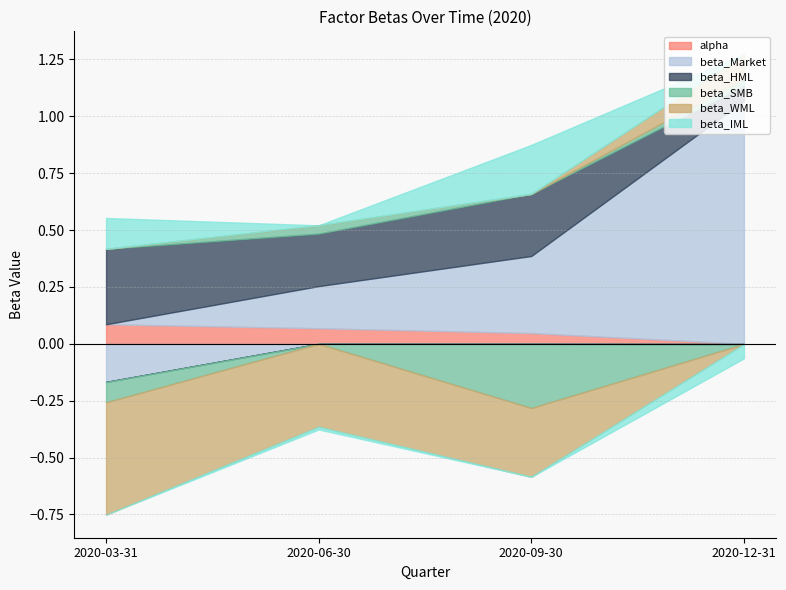

Which series has the largest total across all categories?

beta_Market